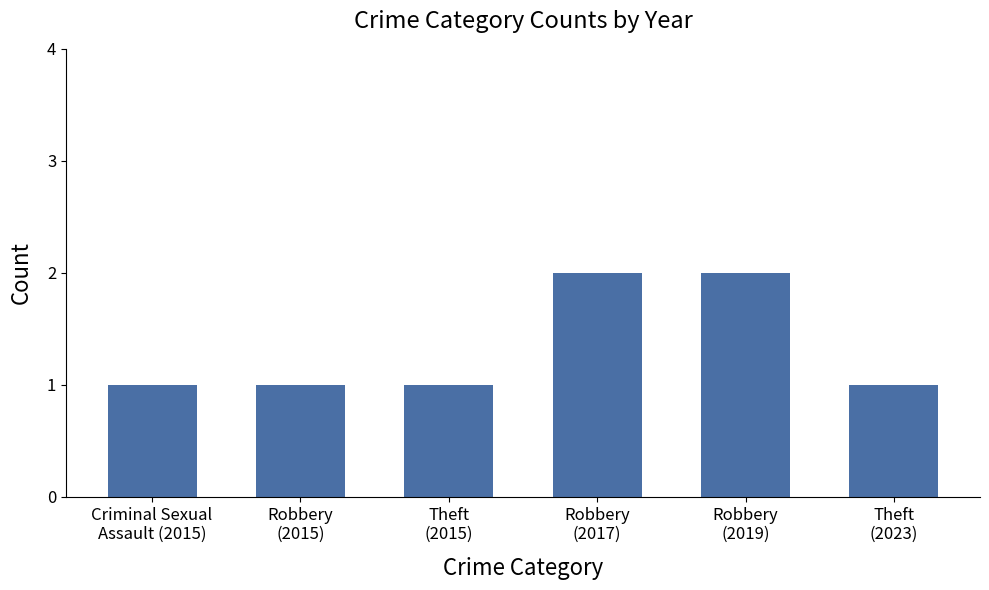

What is the difference between the maximum and minimum values?

1